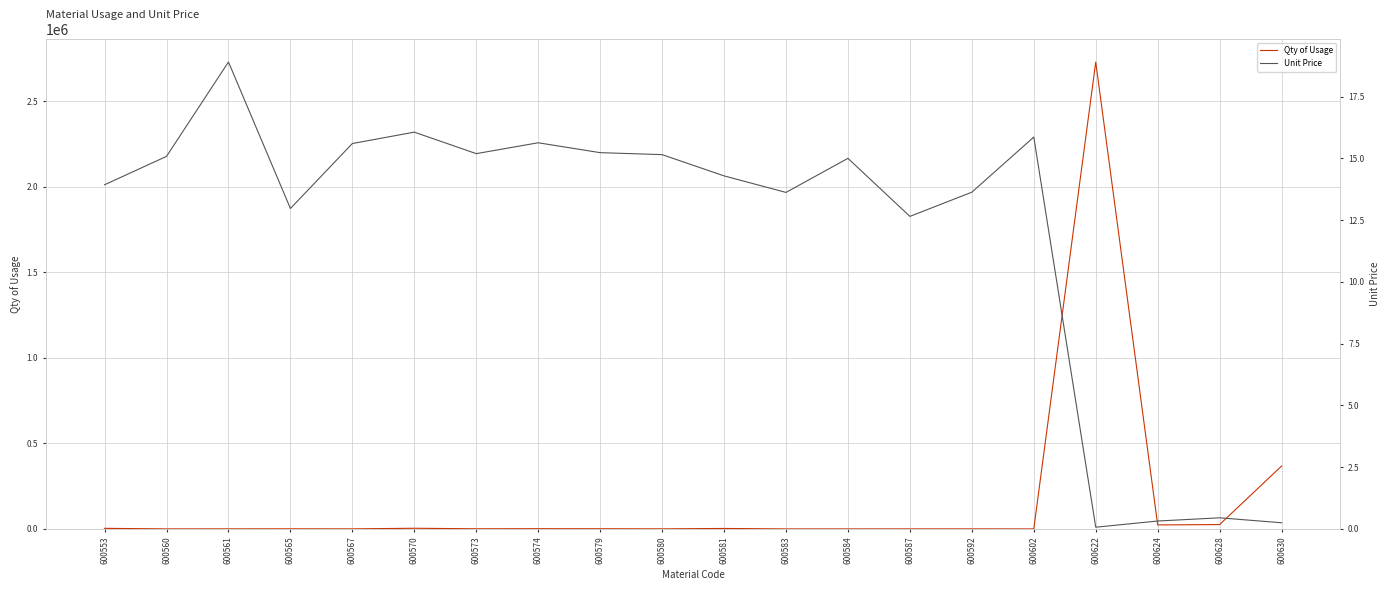

Which category has the lowest value in the Unit Price series?

600622